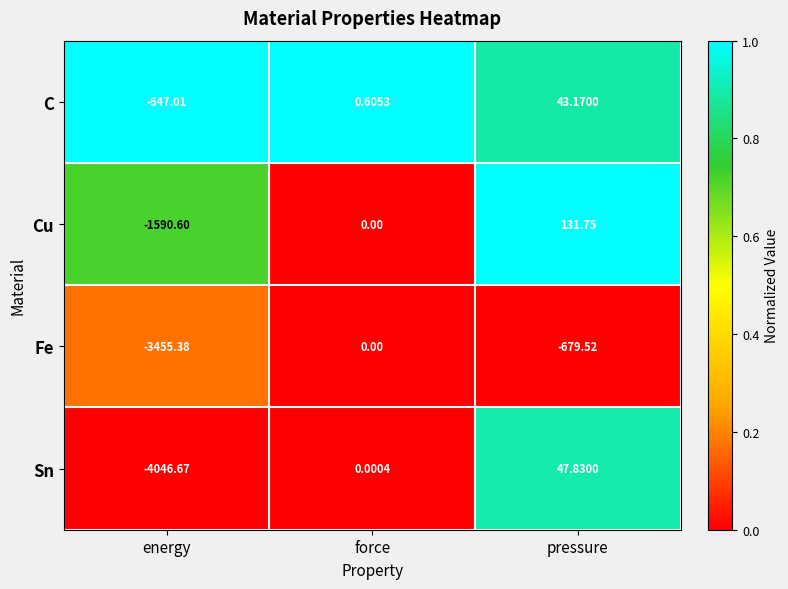

At how many categories does at least one series exceed 0?

2